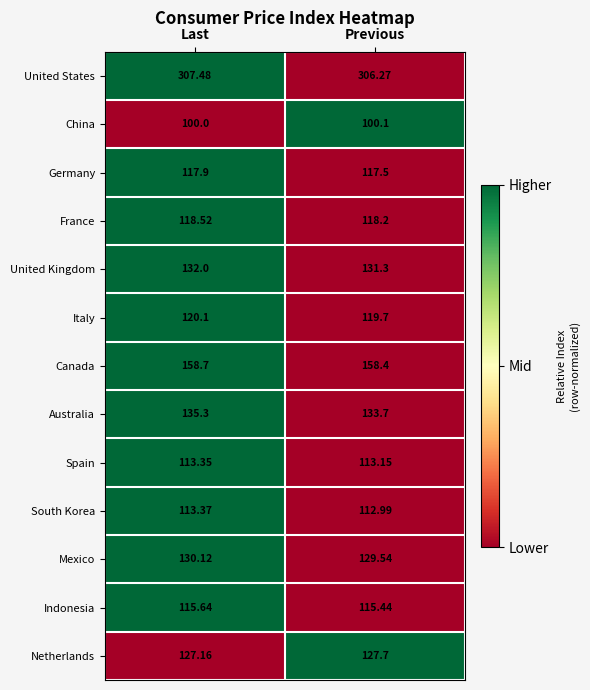

At which label does United States reach its peak?

Last